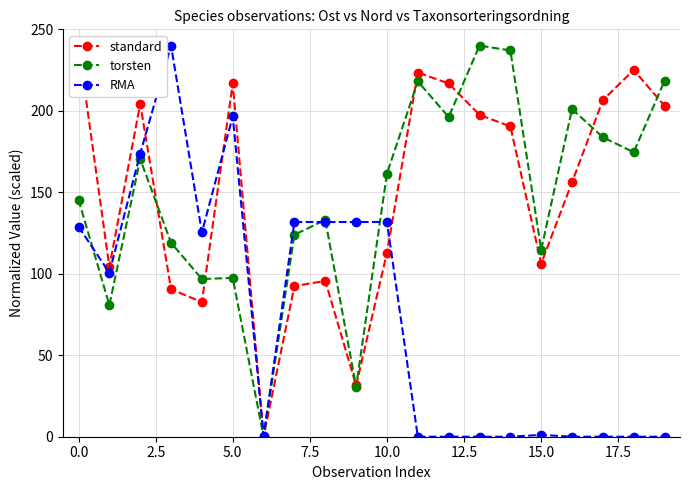

What is the maximum value shown in the chart?

240.0